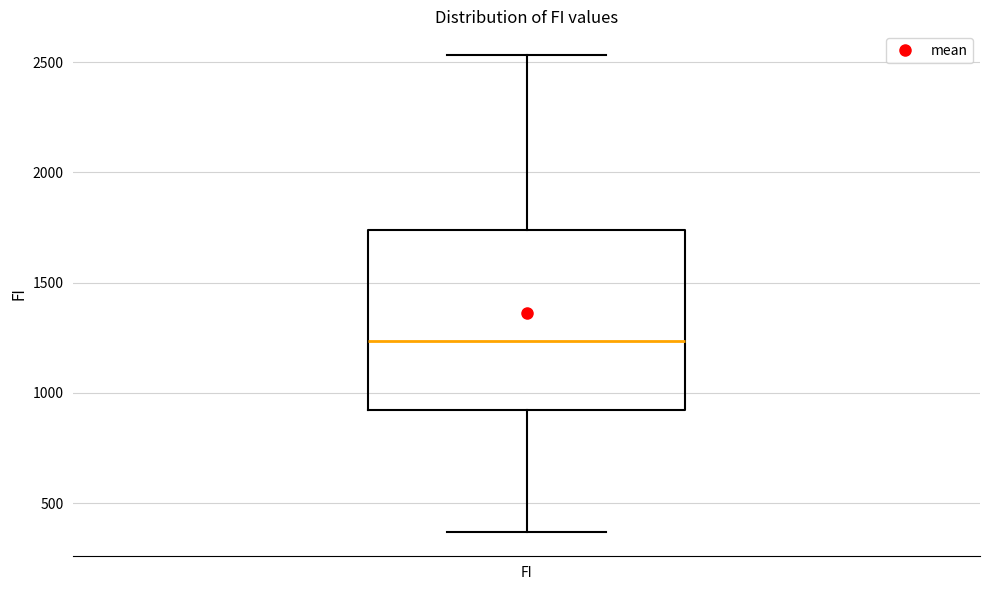

Where does the lower whisker of the box for FI end on the y-axis? The values are not printed on the chart, so give them approximately, as read against the axis.

350